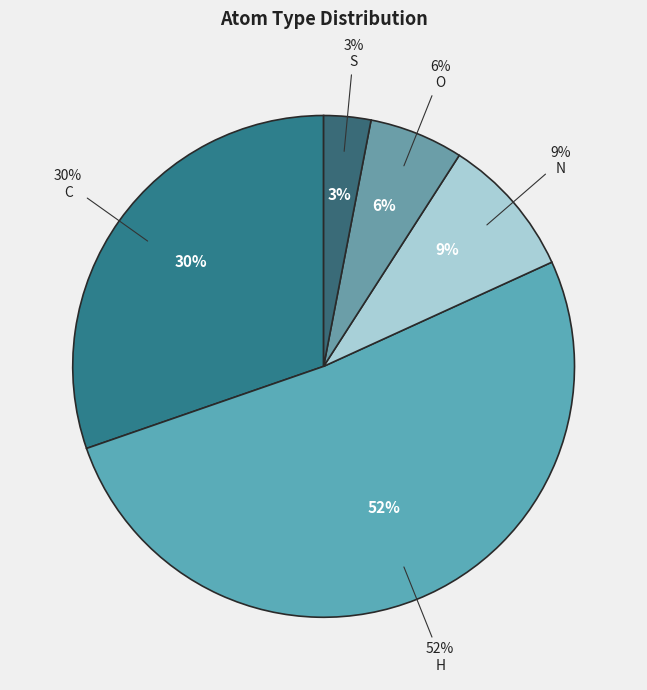

To the nearest percent, what percentage of the pie is N?

9%